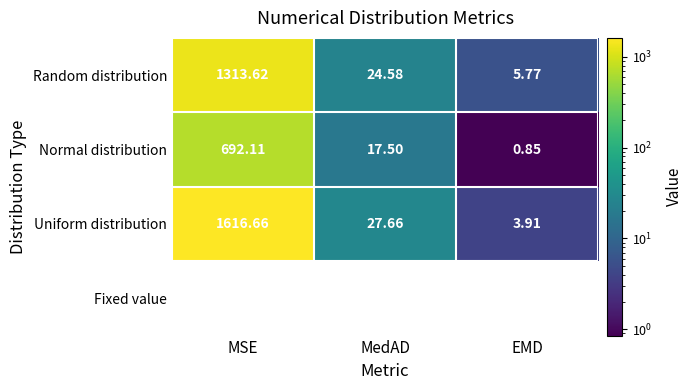

What is the sum of all Random distribution values?

1344.0